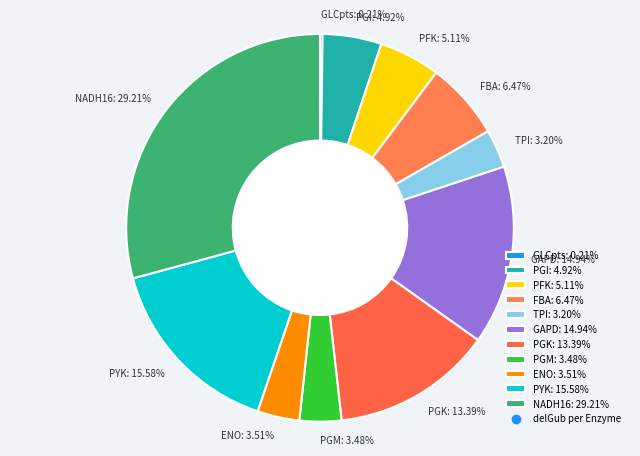

Does any single category account for the majority?

No